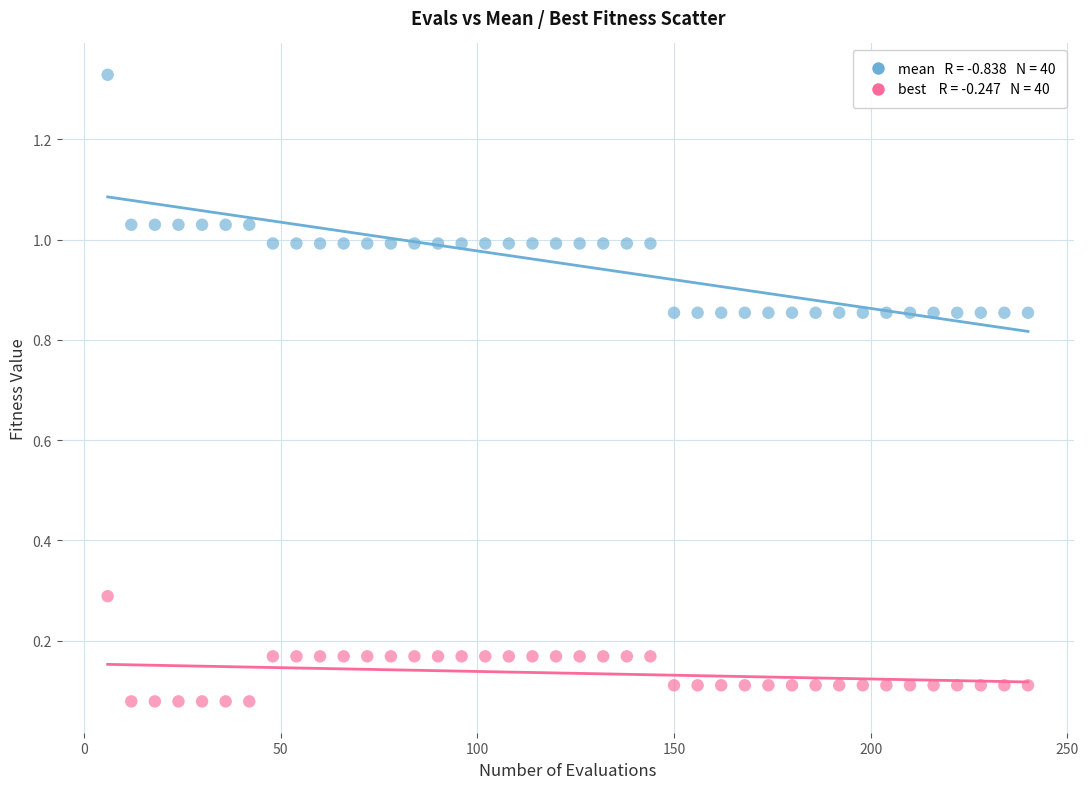

Across all data points, what is the range of X values (max minus min)?

234.0